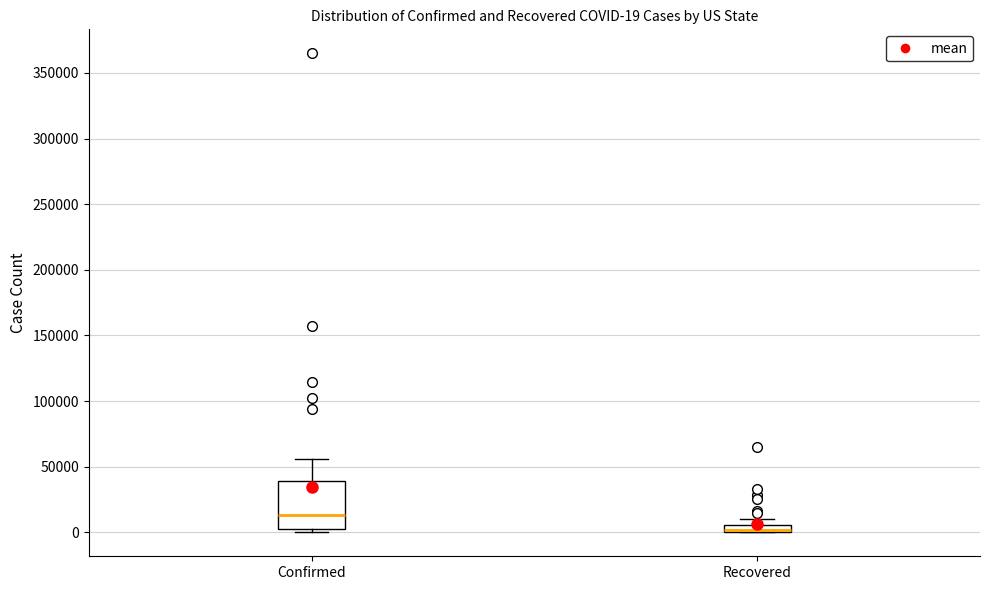

Comparing the boxes themselves (not the whiskers), which one is the tallest?

Confirmed